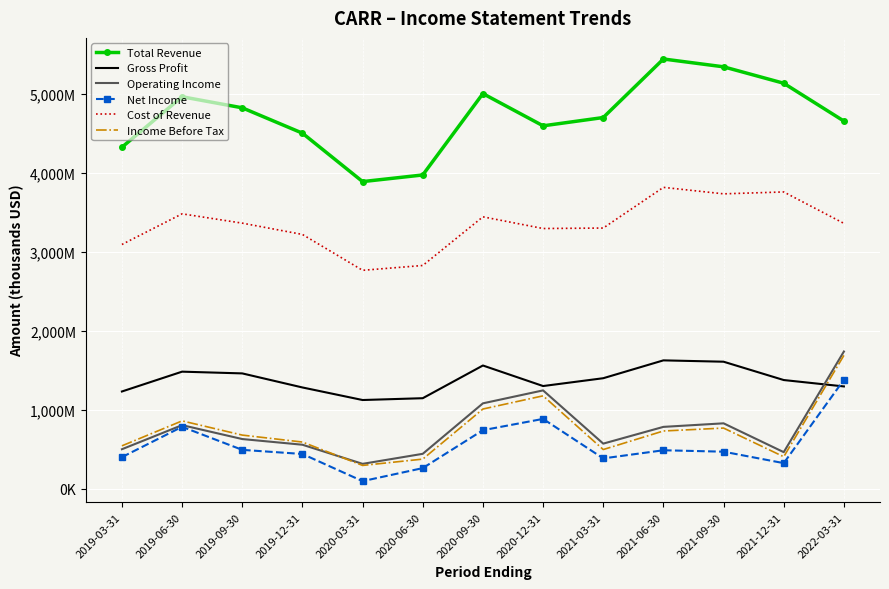

True or false: Net Income and Income Before Tax intersect in this chart.

False